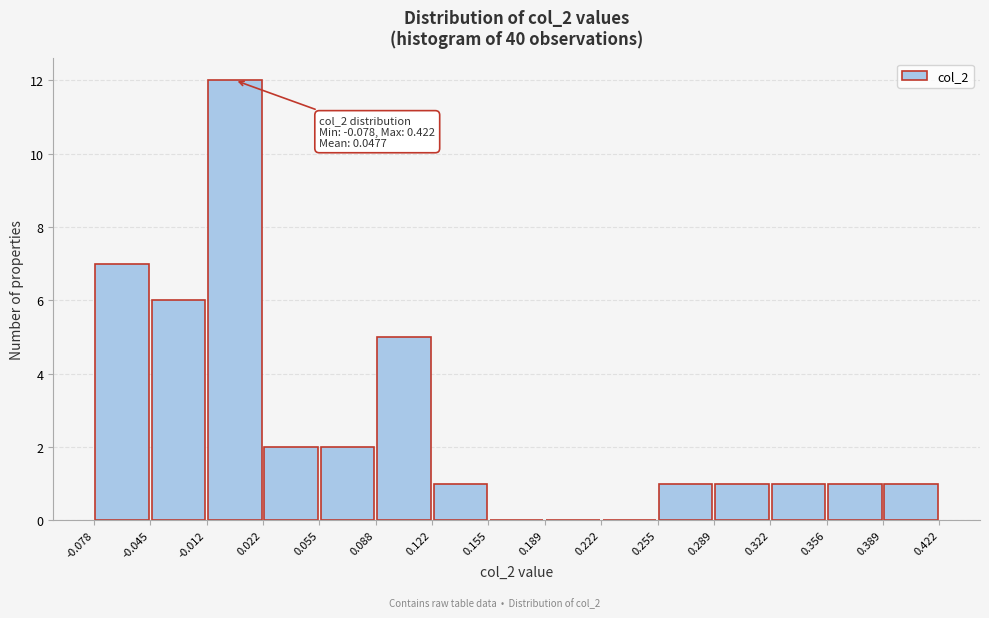

Over which range of the x-axis is the bar tallest?

-0.012 to 0.022